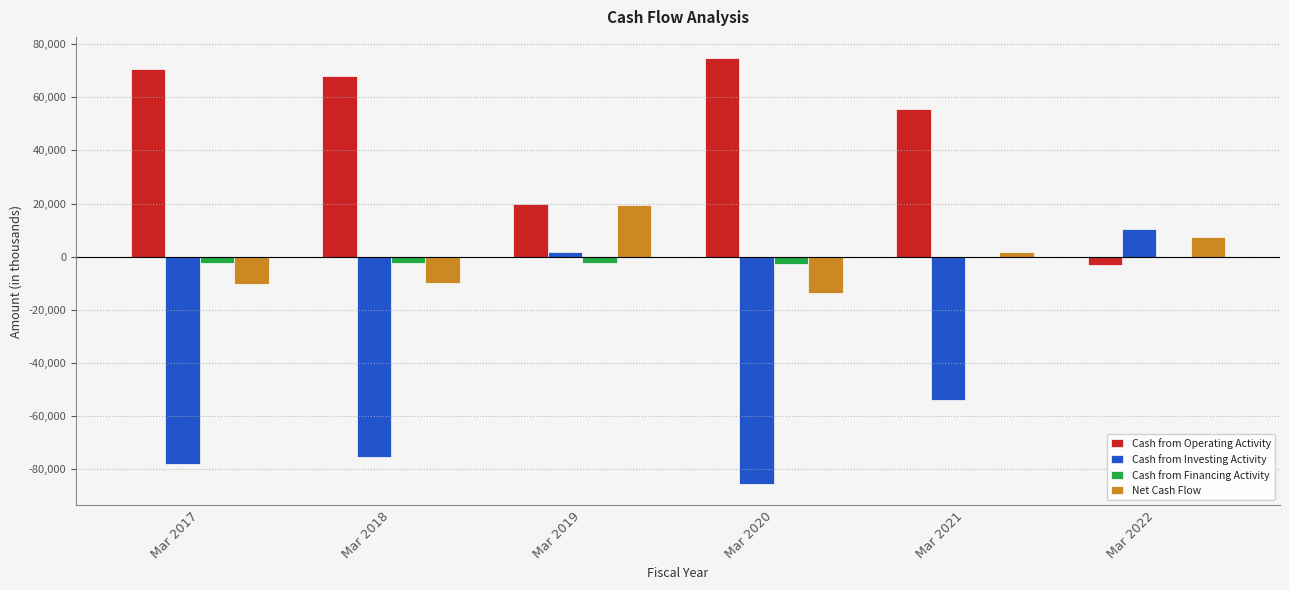

Between Mar 2018 and Mar 2019, which series saw the biggest shift?

Cash from Investing Activity